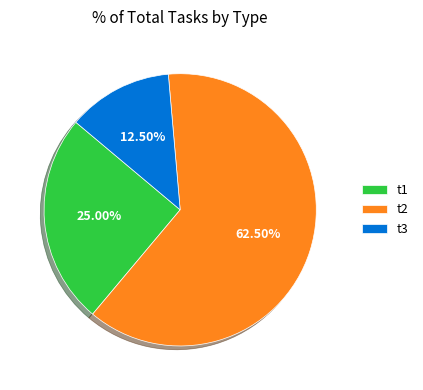

The t2 slice represents 54% of the pie. True or false?

False